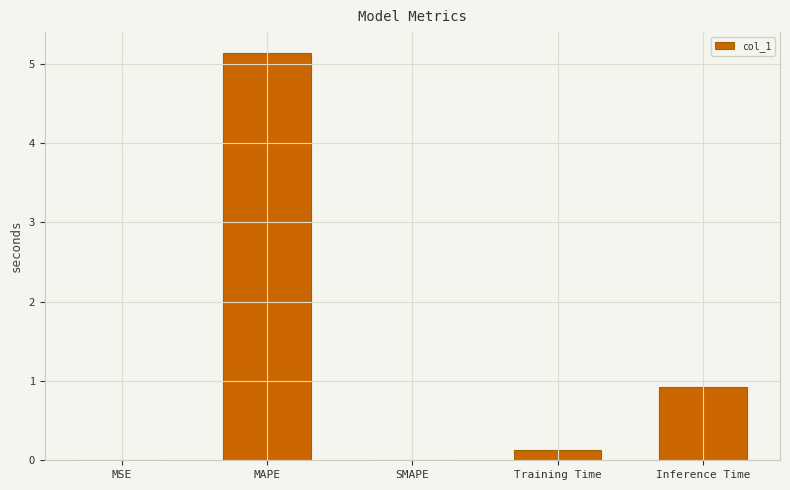

Is it true that the value at Inference Time is 1.5?

False